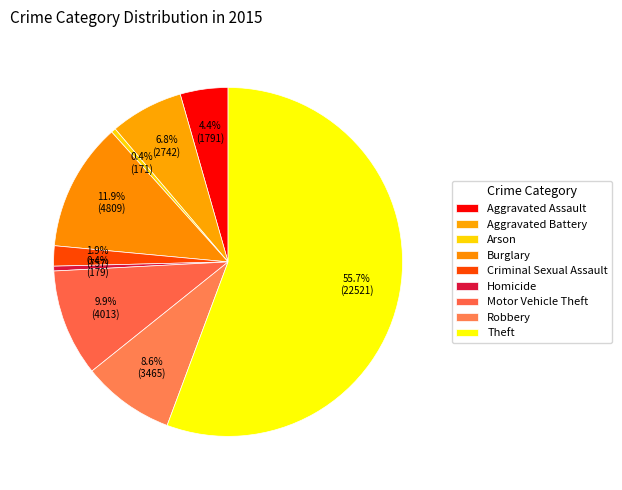

To the nearest percent, what is the difference between the largest and smallest slice percentages?

55%